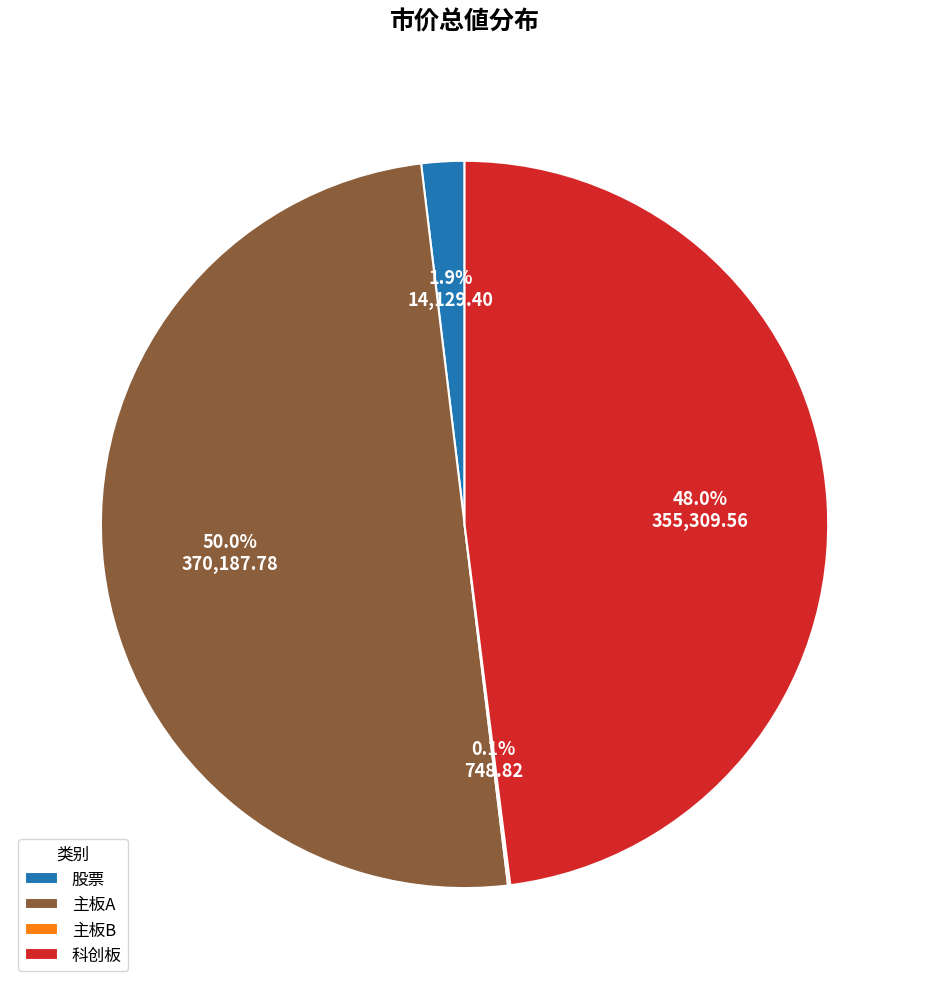

What is the largest slice in the pie chart?

主板A